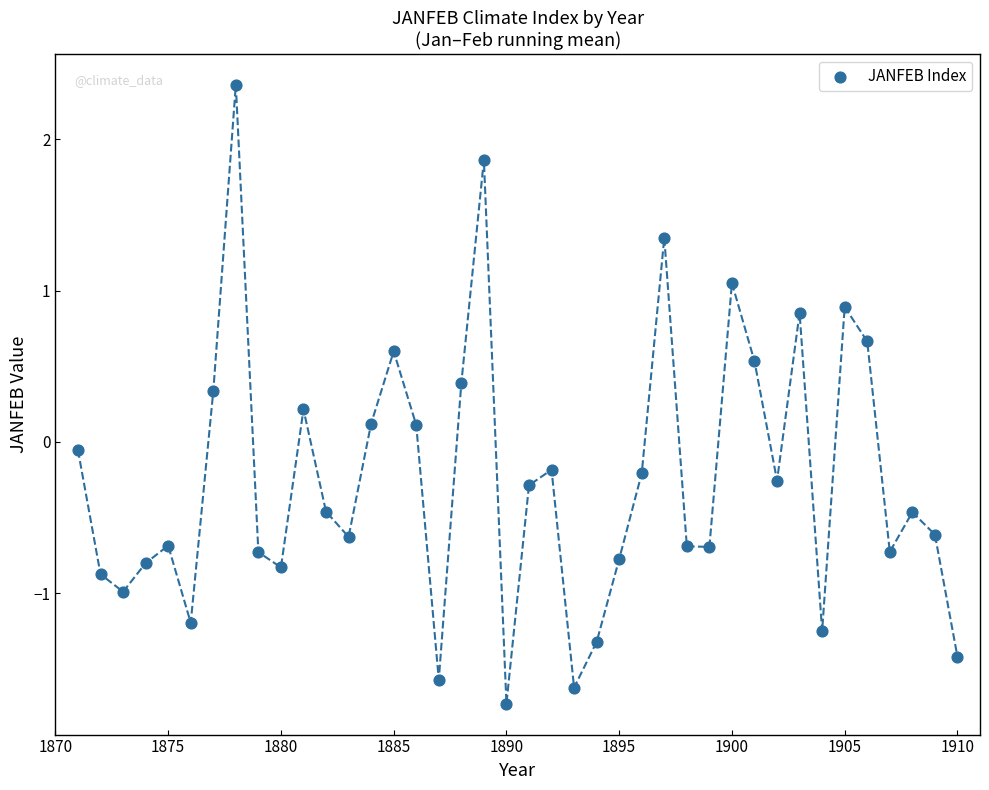

What is the range of Y values (max minus min)?

4.1